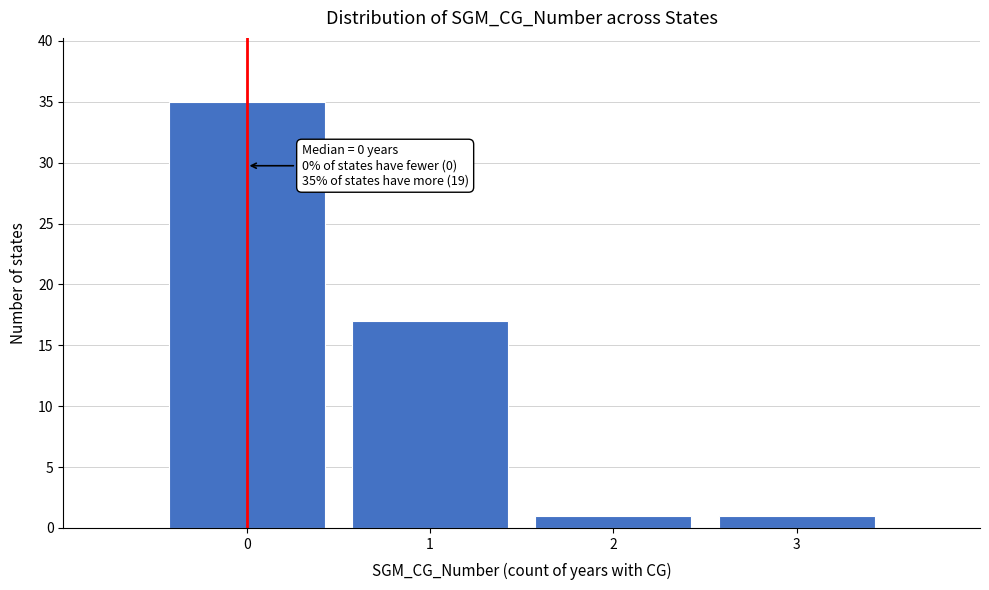

Over which range of the x-axis is the bar tallest?

-0.5 to 0.5